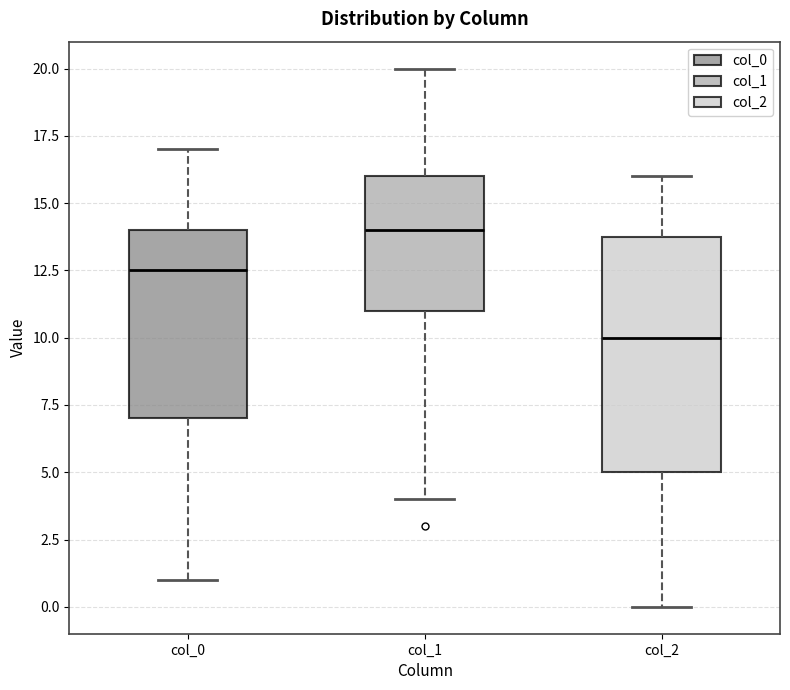

Reading left to right, transcribe this box plot: for each box, give where its median line is, the range the box spans, and where its two whiskers end, as read against the y-axis. The values are not printed on the chart, so give them approximately, as read against the axis.

col_0: median 12.5, box 7.0 to 14.0, whiskers 1.0 to 17.0
col_1: median 14.0, box 11.0 to 16.0, whiskers 4.0 to 20.0
col_2: median 10.0, box 5.0 to 14.0, whiskers 0.0 to 16.0